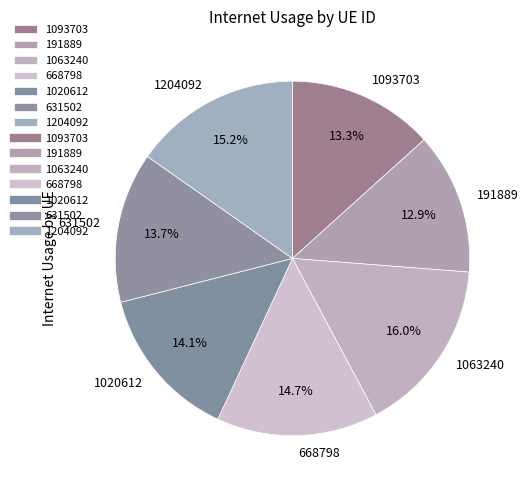

What is the ratio of the value at 1093703 to the value at 1020612?

0.9